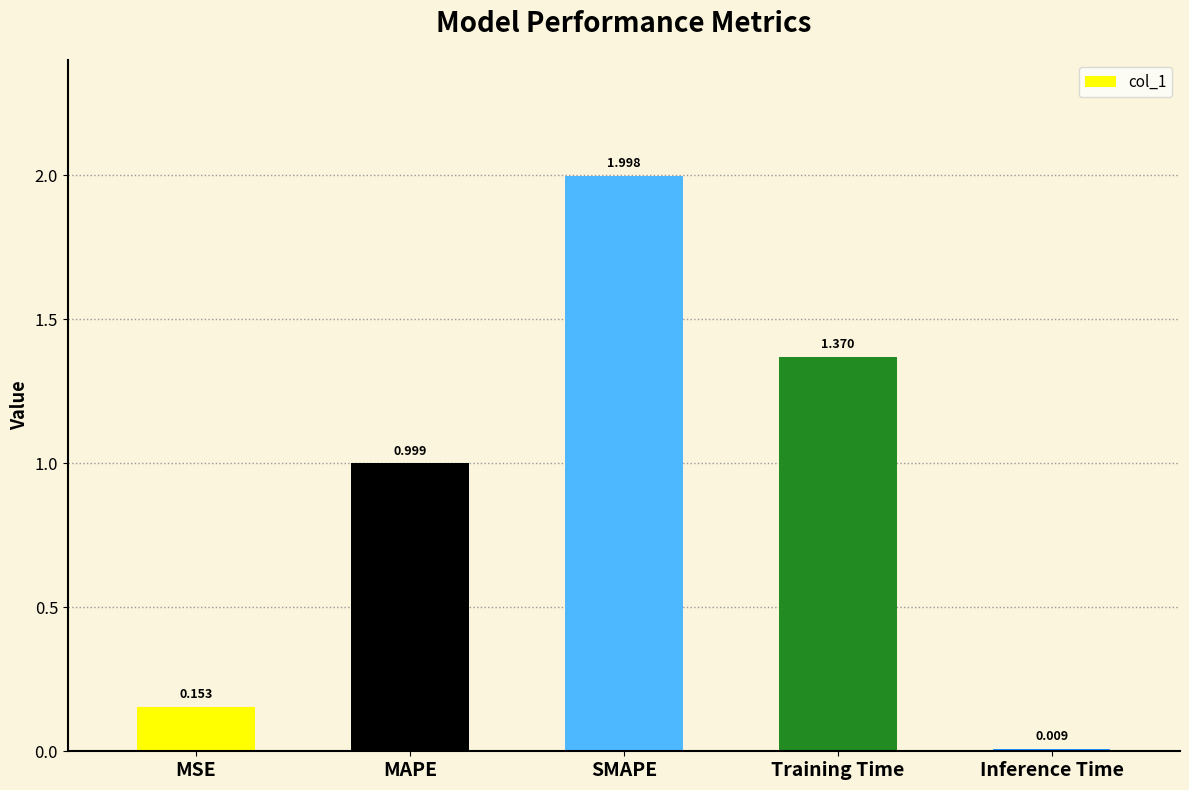

List the labels in order of value, largest first.

SMAPE, Training Time, MAPE, MSE, Inference Time